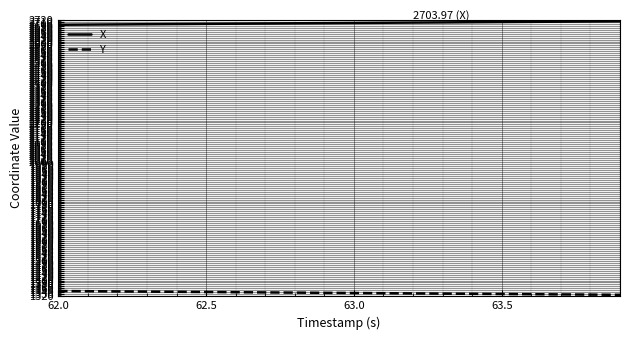

Which series has the largest total across all categories?

X